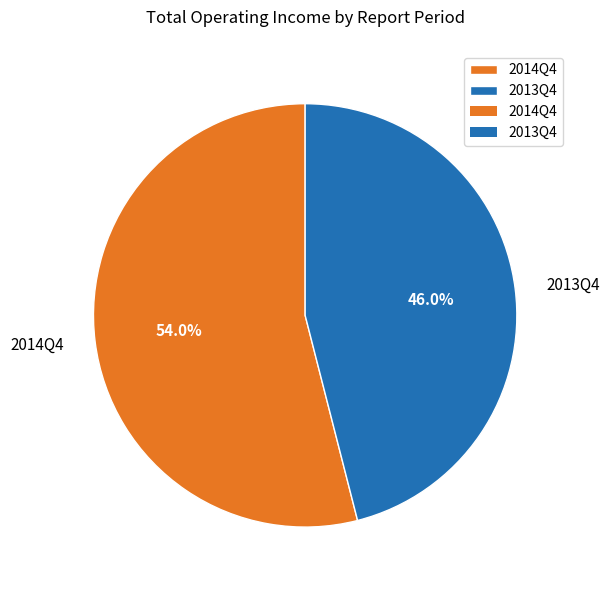

Combined, what portion of the pie is 2013Q4 and 2014Q4?

100.0%